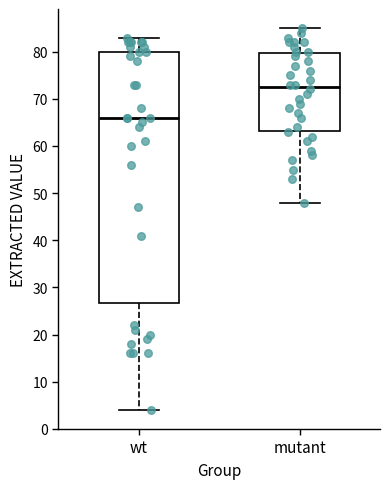

Comparing the boxes themselves (not the whiskers), which one is the tallest?

wt